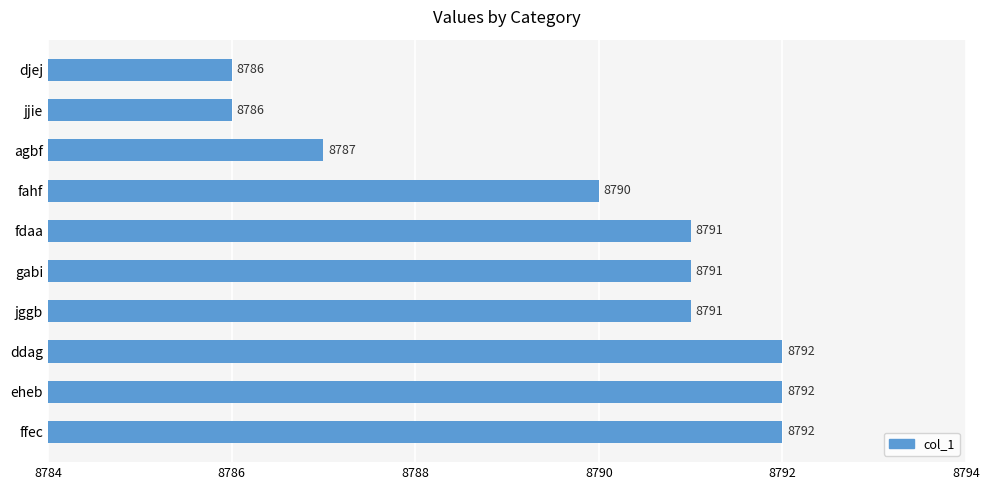

What is the smallest value displayed?

8786